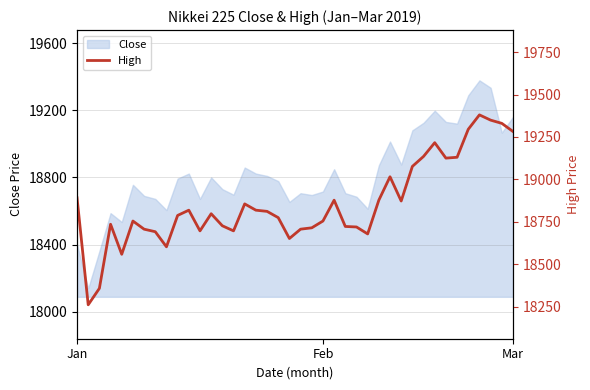

True or false: Close has a value of 7558 at Mar.

False